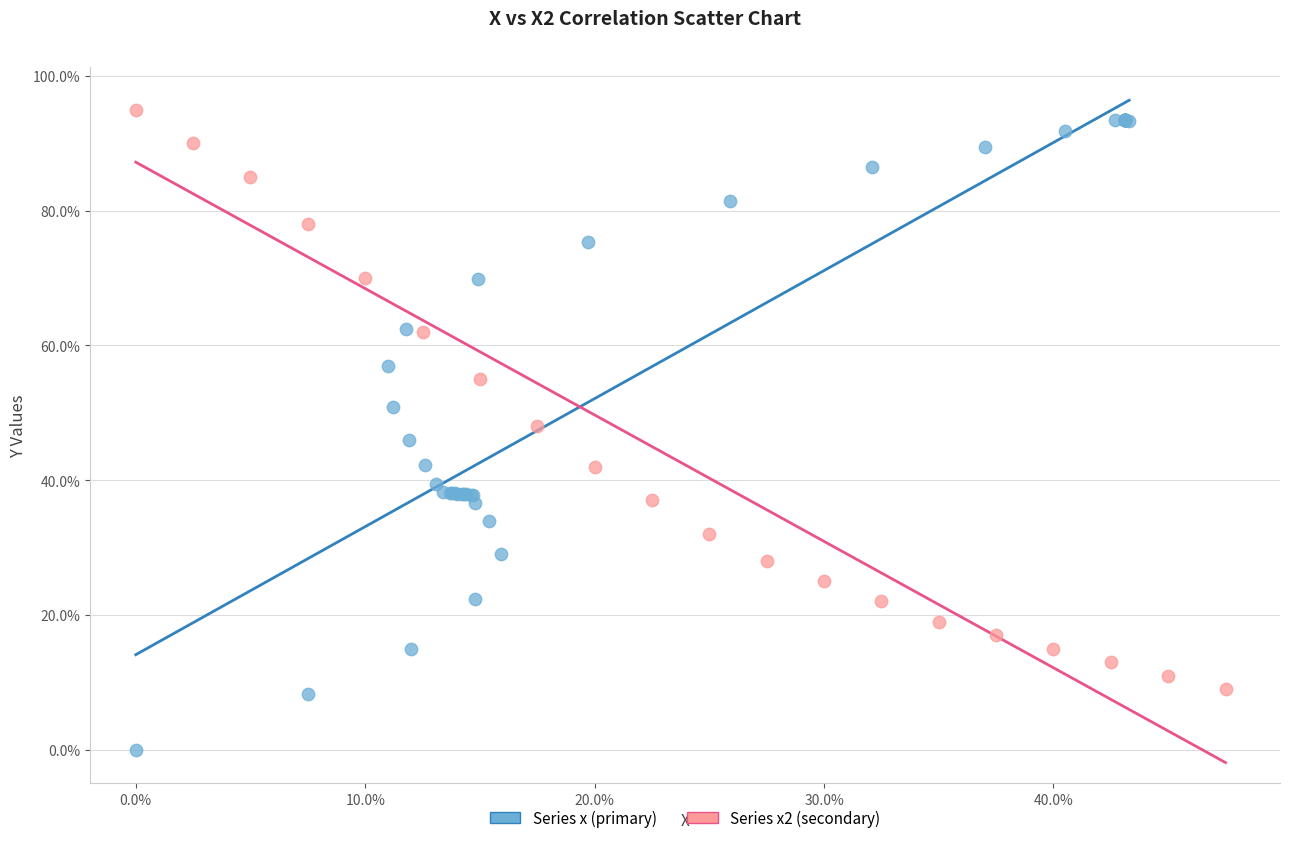

Which series contains the lowest Y value?

Series x (primary)